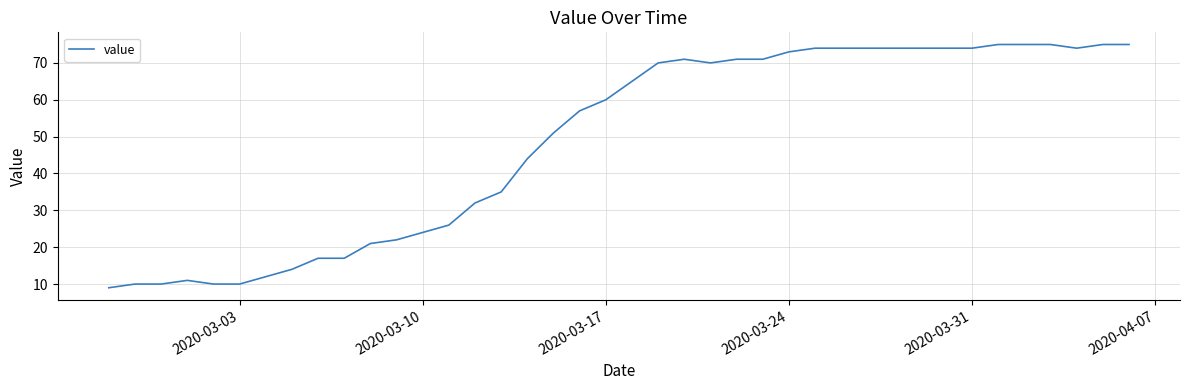

What is the minimum value shown in the chart?

9